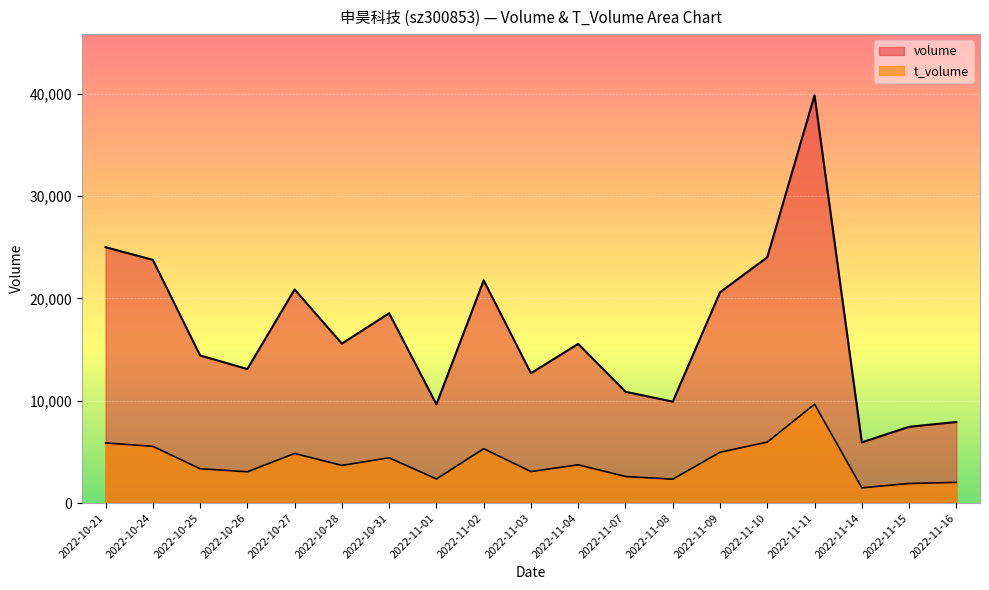

What is the highest value of the volume series?

39836